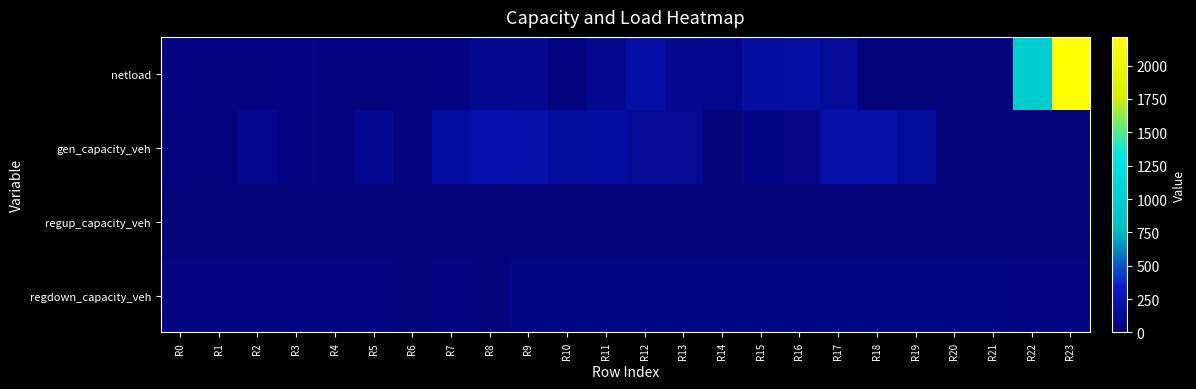

Which series has the largest range (max minus min)?

netload